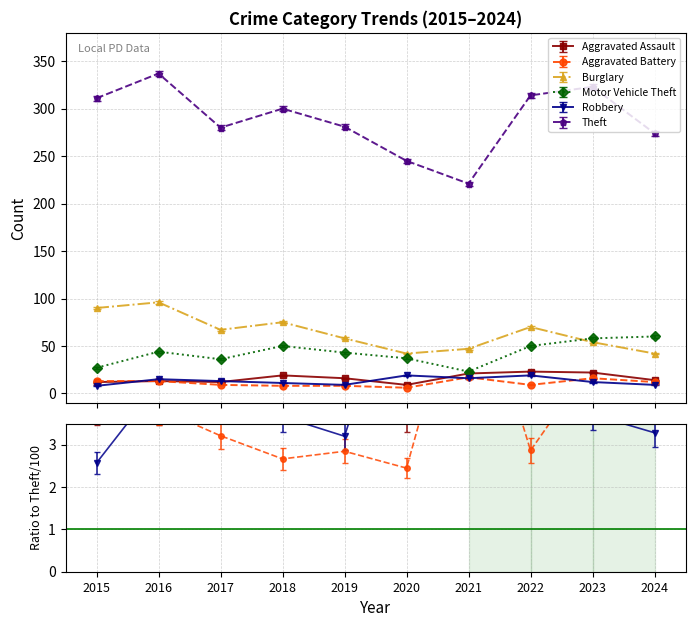

The value of Theft at 2017 is 487. True or false?

False